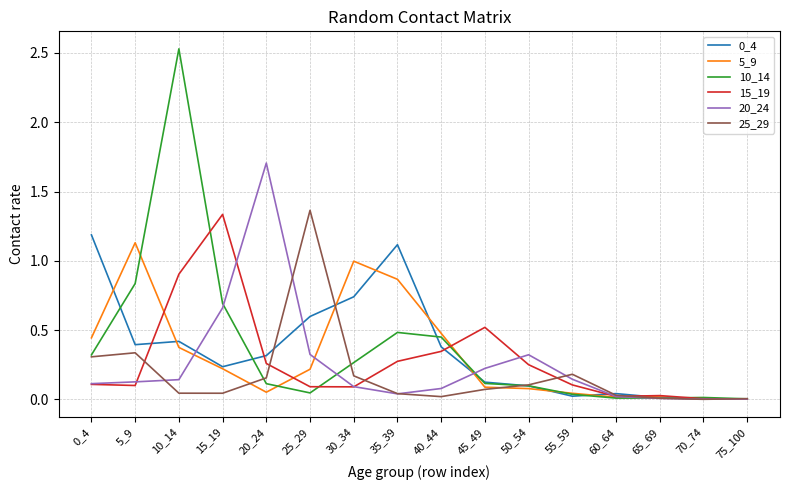

At which category does 10_14 reach its first local valley?

25_29